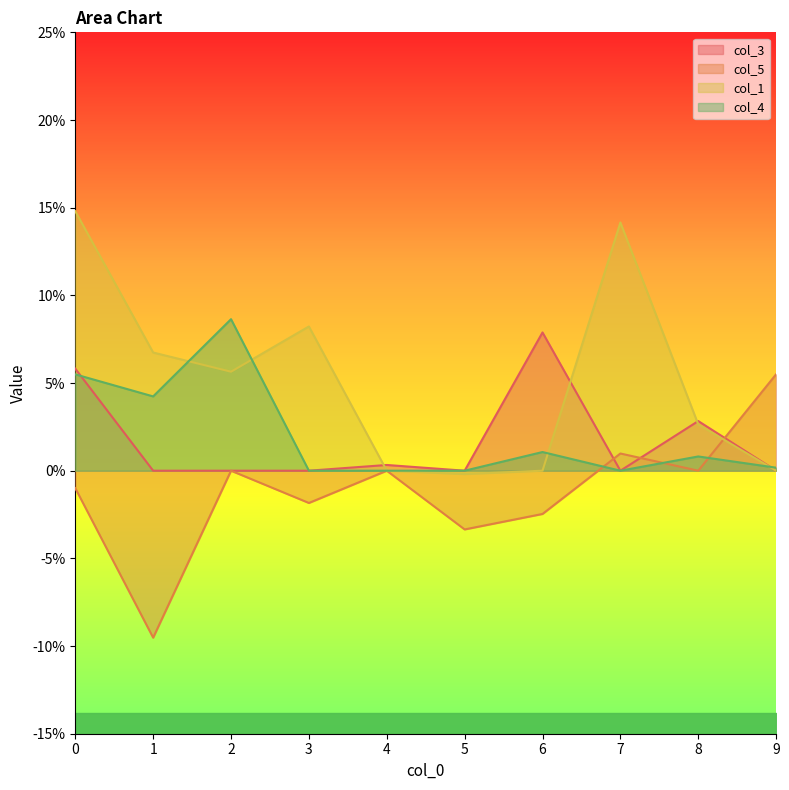

What are all the series names shown in the legend?

col_3, col_5, col_1, col_4